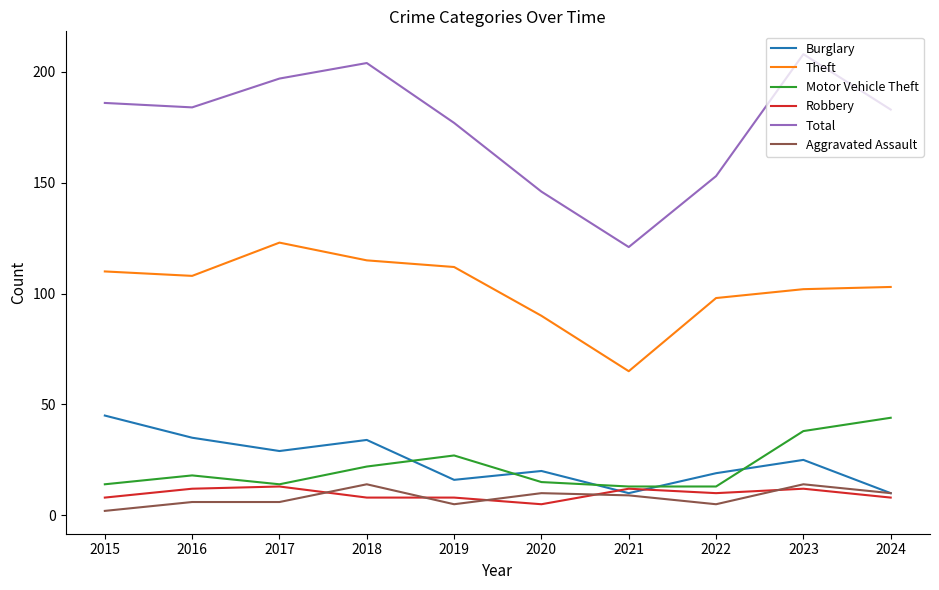

At which category does Burglary reach its first local valley?

2017